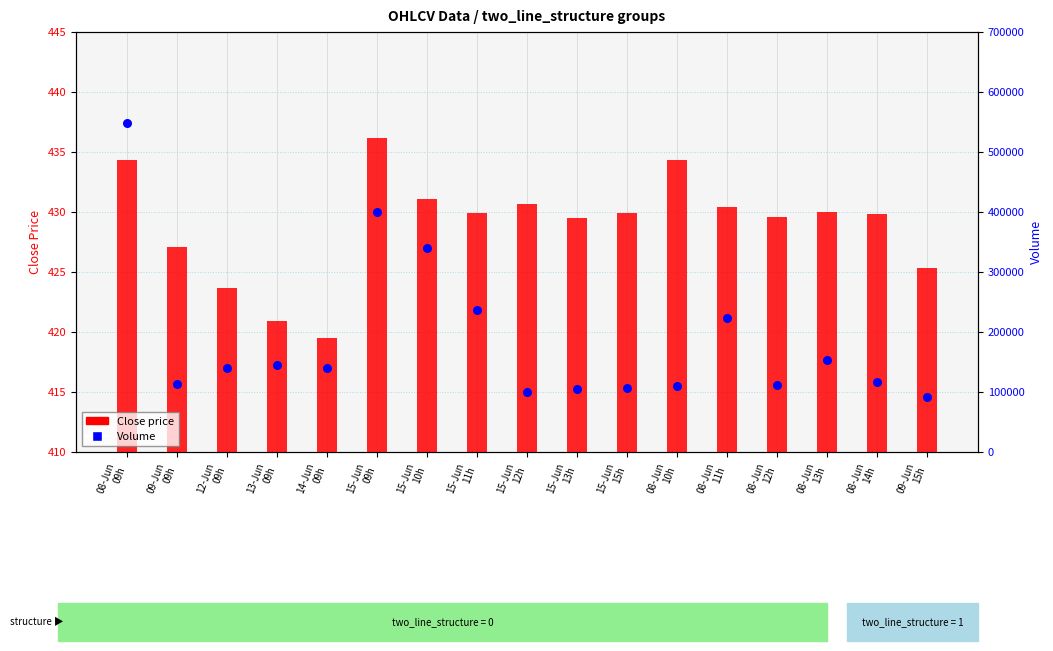

What is the total value across all series at 15-Jun
10h?

341096.0